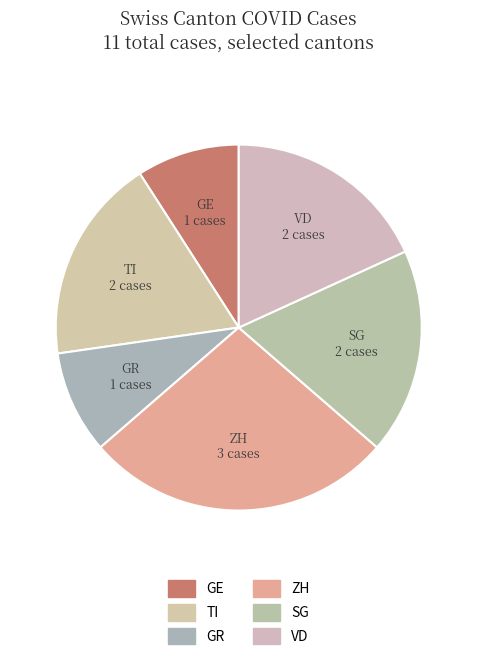

Is there a majority slice in this chart?

No